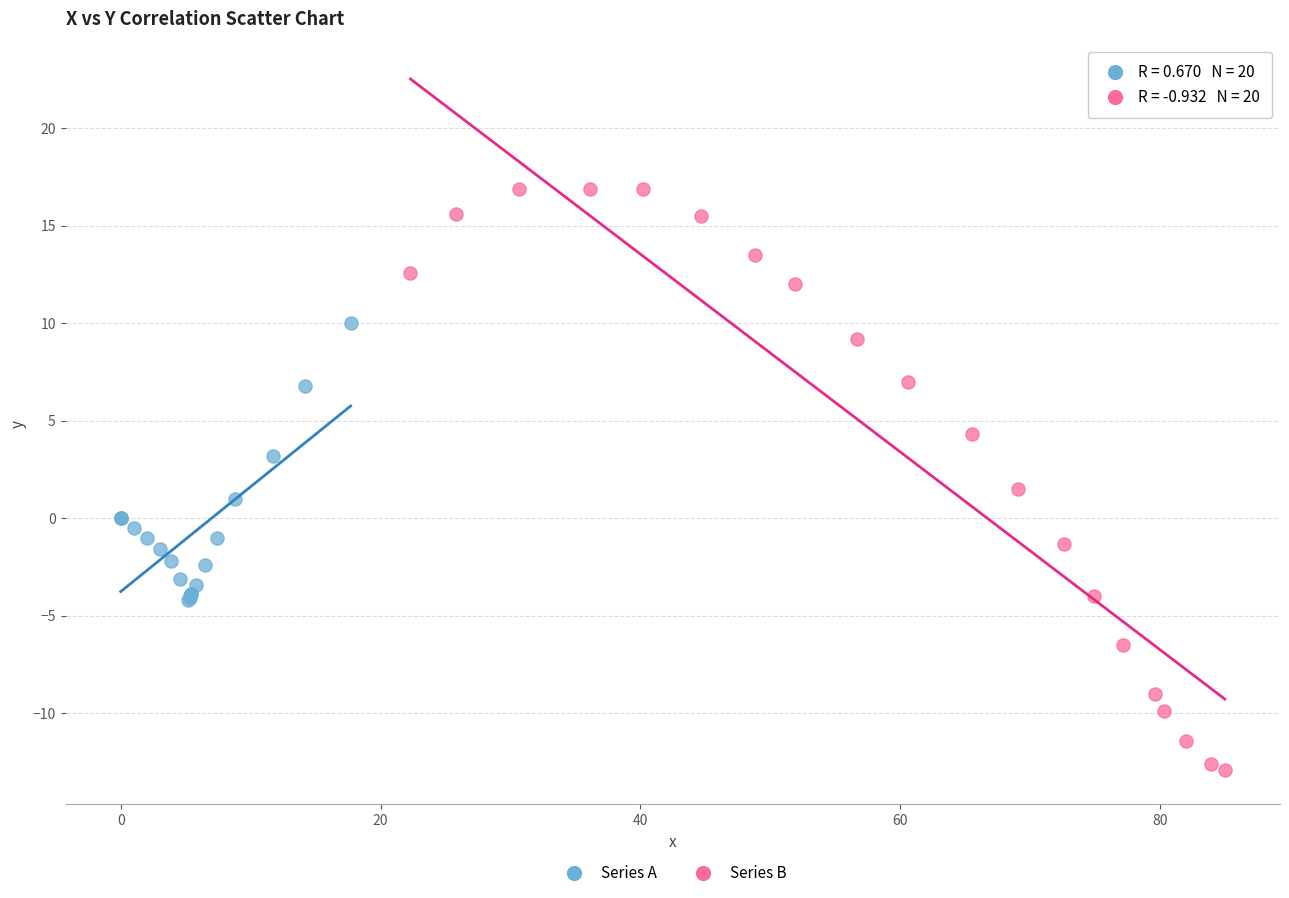

Which series contains the lowest Y value?

Series B